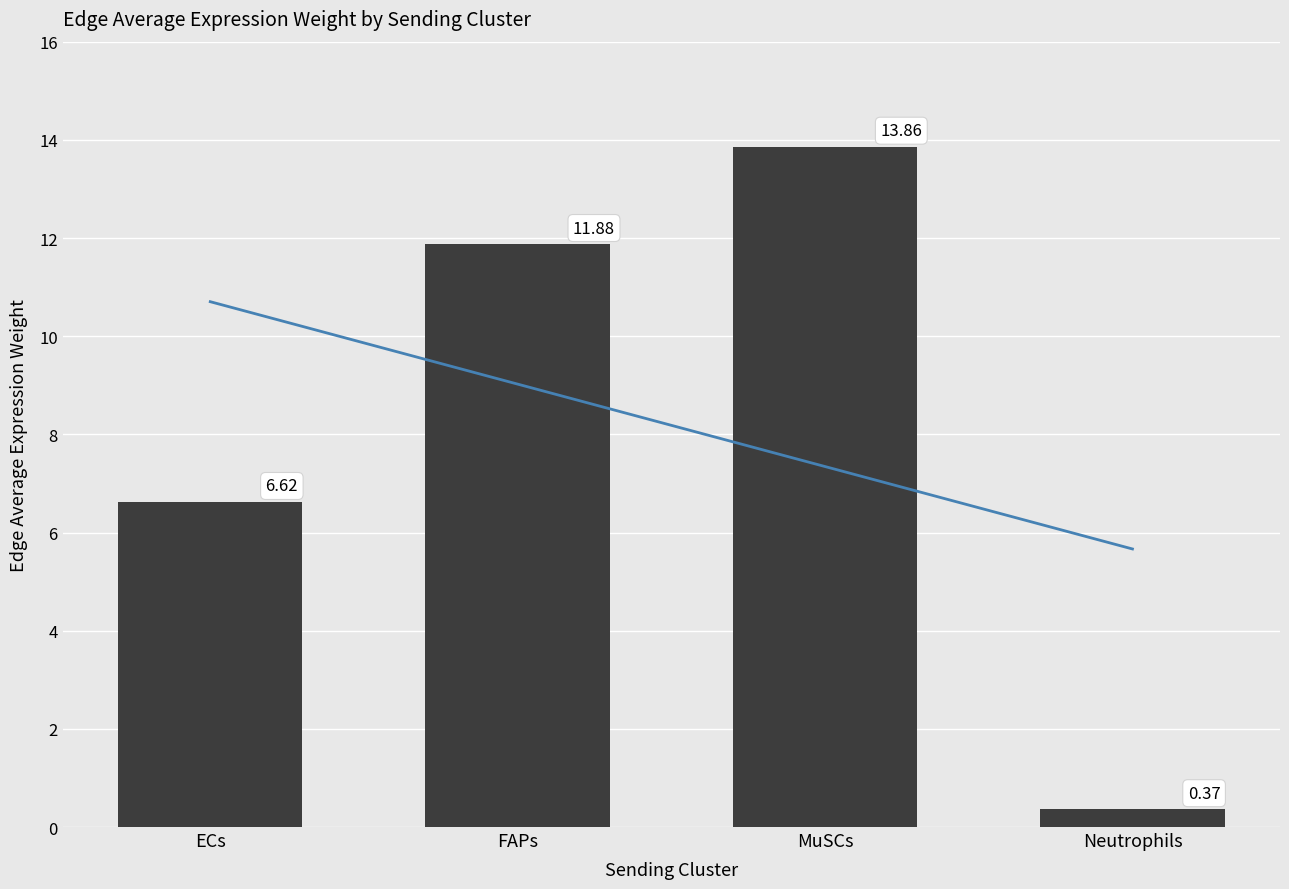

Reading right to left, what are all the values shown in this chart?

0.4	13.9	11.9	6.6